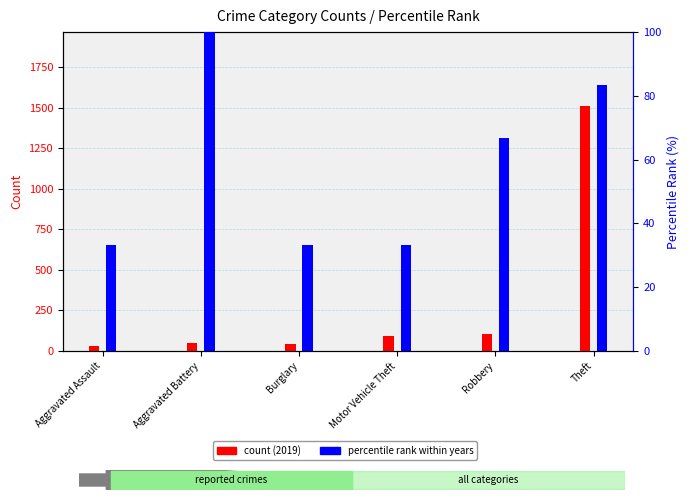

Which series changed the most between Burglary and Robbery?

count (2019)